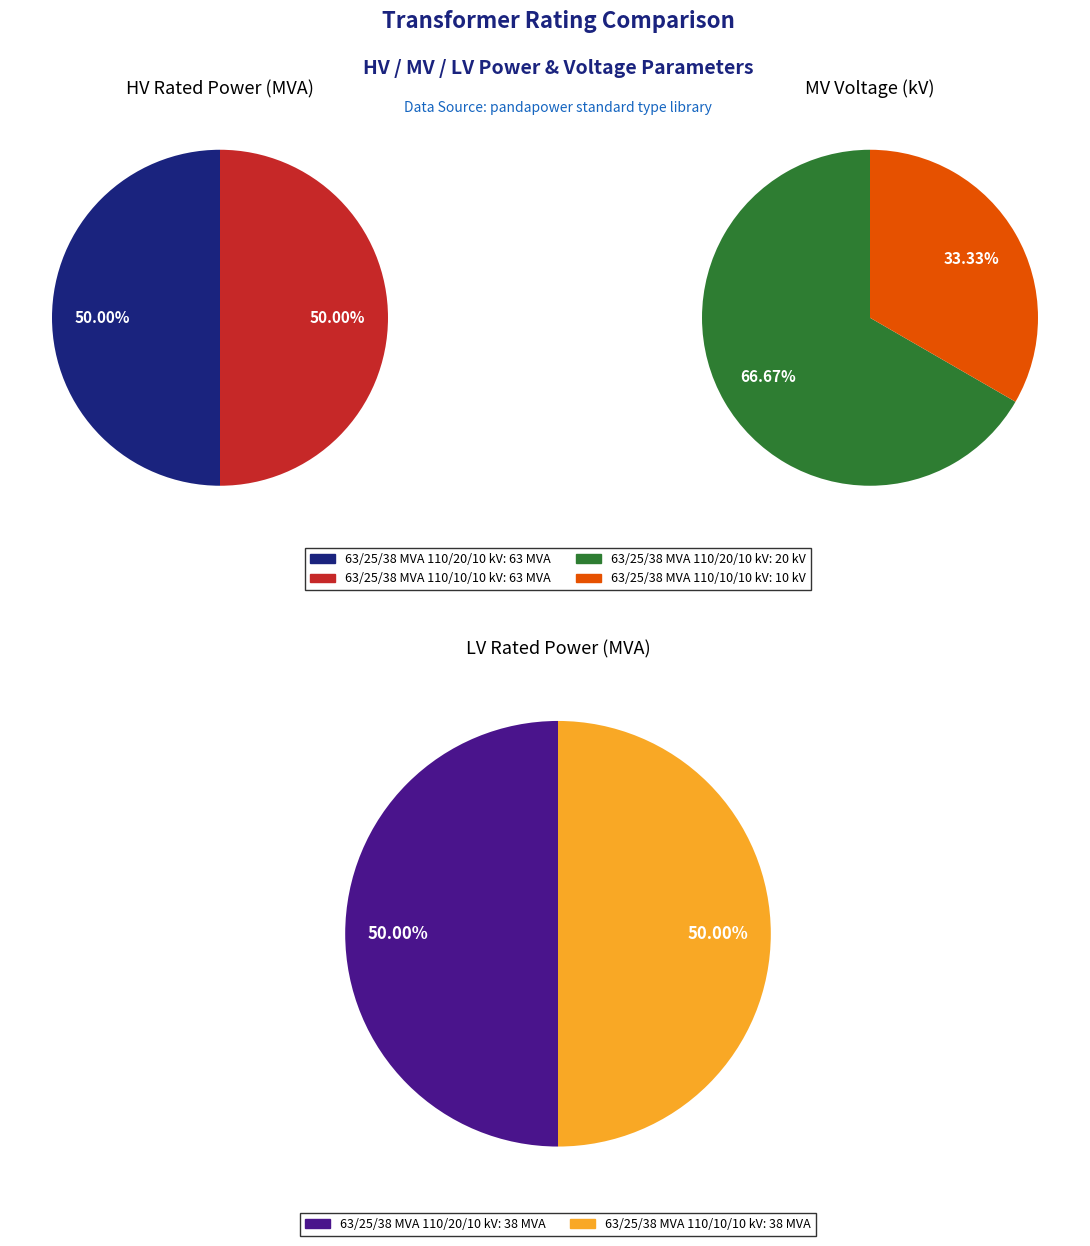

To the nearest percent, what is the combined percentage of 63/25/38 MVA 110/20/10 kV and 63/25/38 MVA 110/10/10 kV?

100%